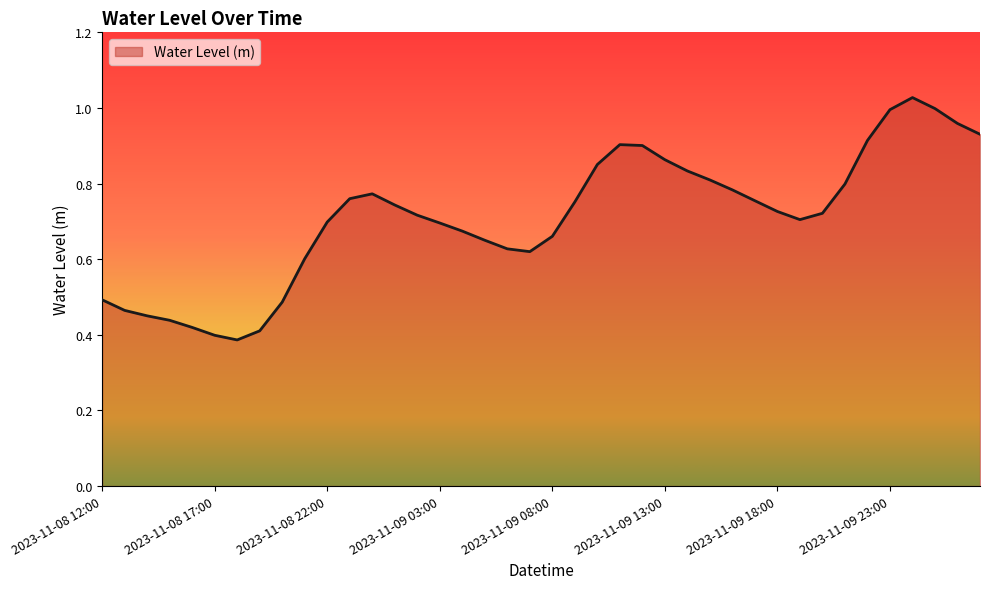

Where is the first local maximum?

2023-11-09 00:00